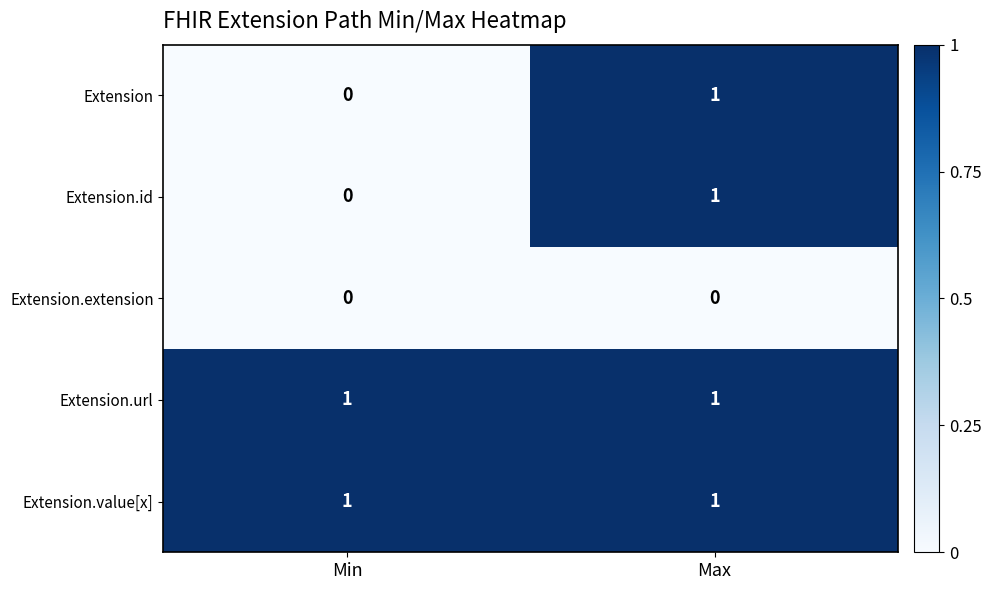

At which label does Extension.id reach its minimum?

Min